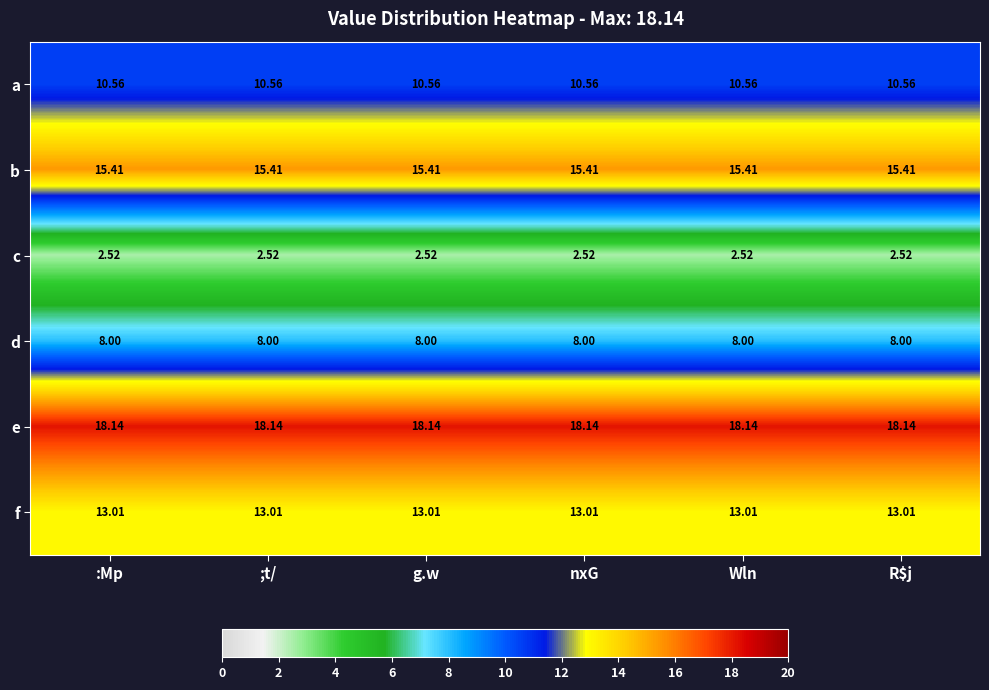

How many series are shown in this chart?

6